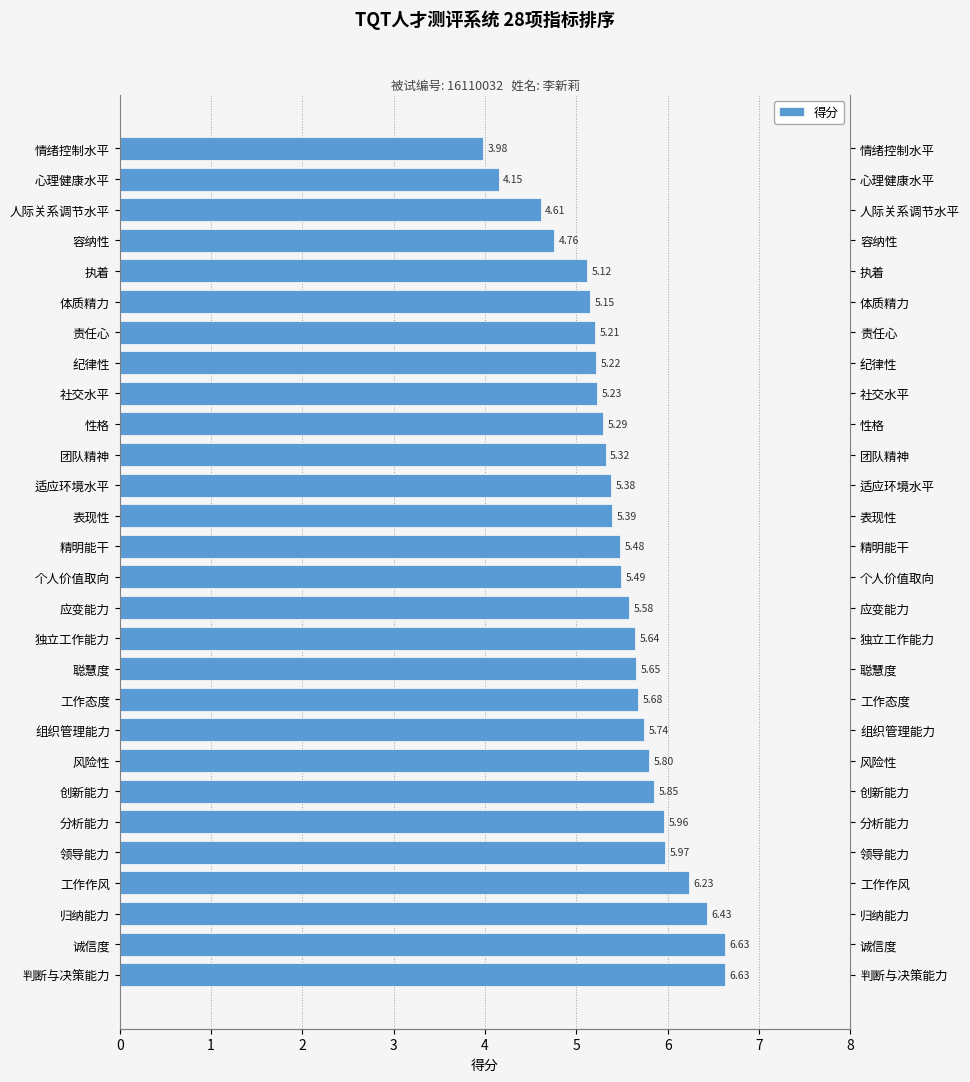

The value at 工作作风 is 2.8. True or false?

False